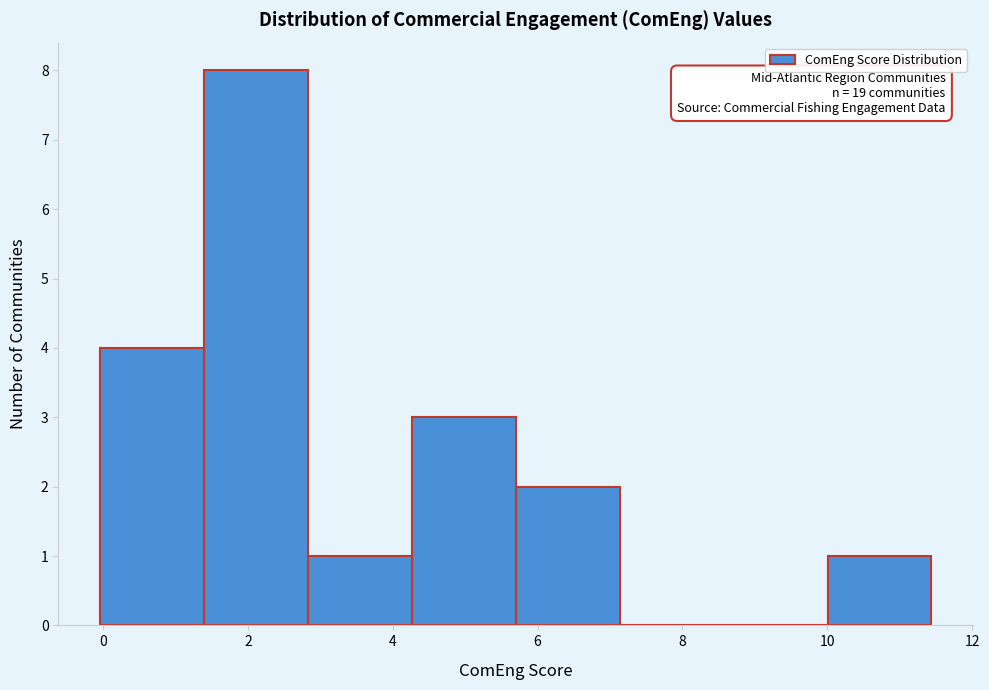

Over which range of the x-axis is the bar tallest?

1.4 to 2.8